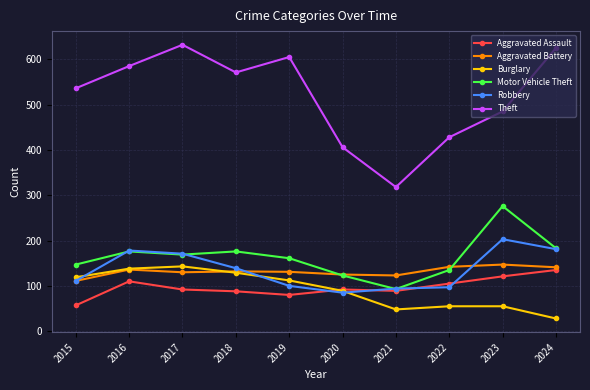

What is the value of the Aggravated Battery point at the 2nd from the left?

136